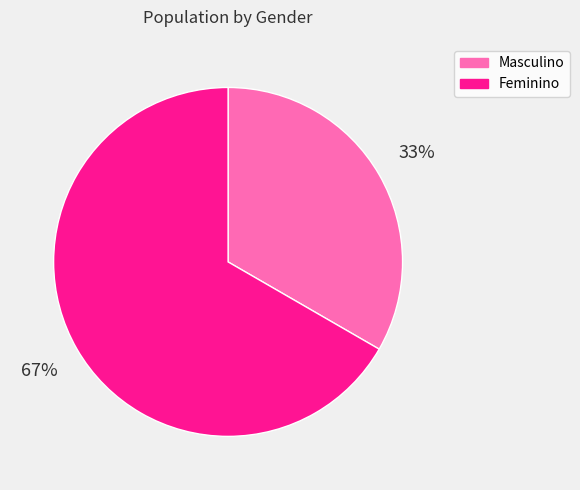

What is the smallest slice in the pie chart?

Masculino